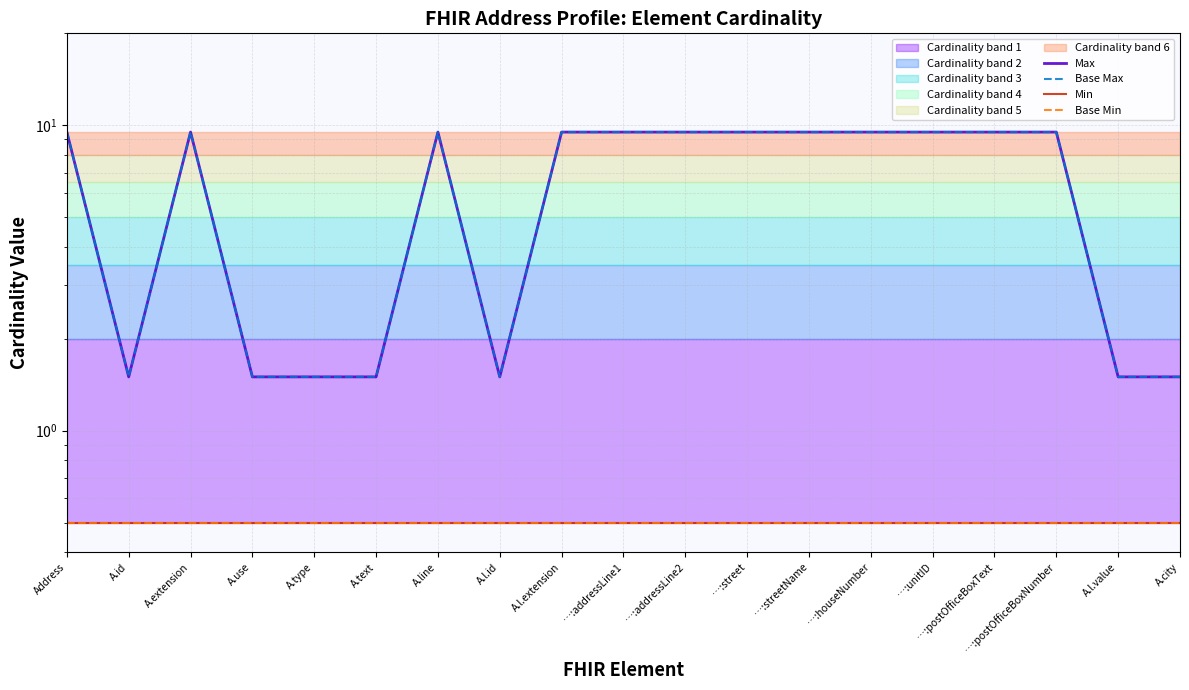

True or false: Base Min has a value of 0.5 at A.text.

True